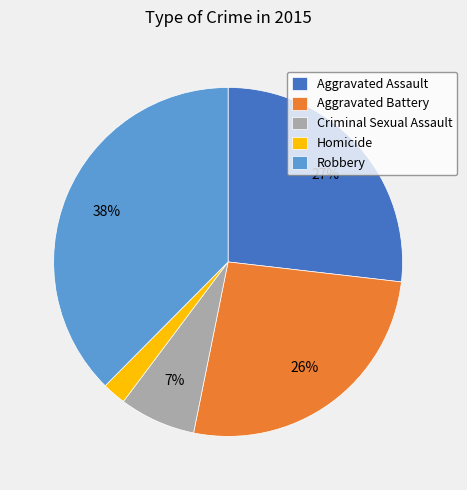

Does Criminal Sexual Assault account for over 50% of the chart?

No